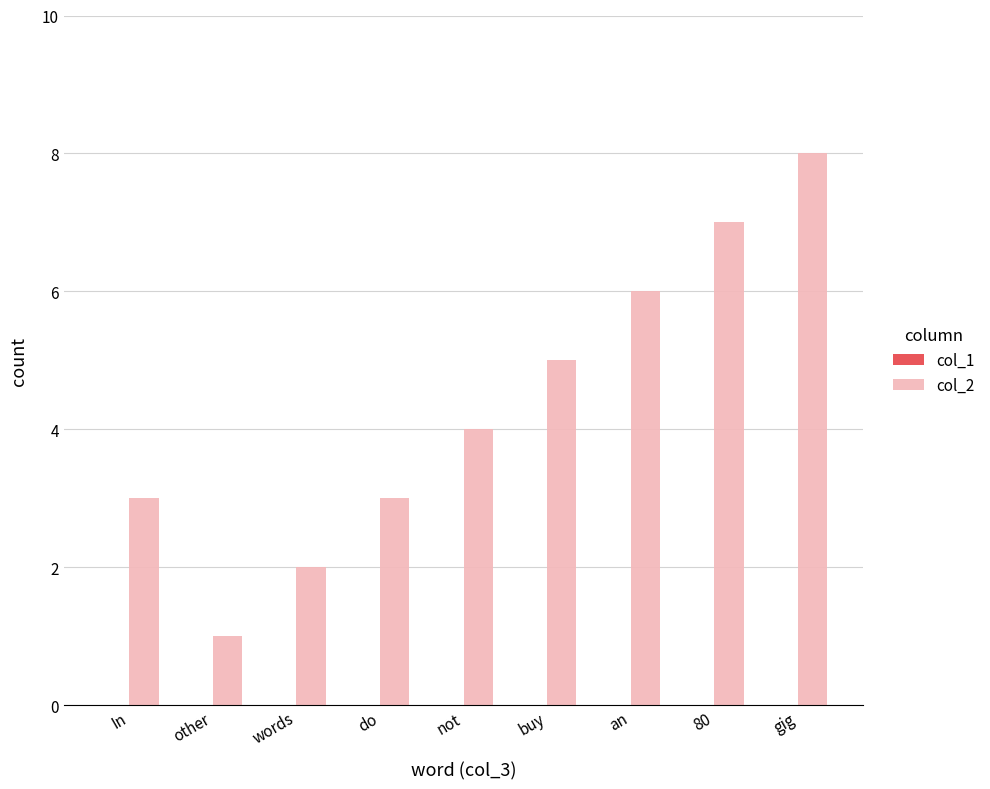

Reading right to left, what are all the values shown in this chart?

8	7	6	5	4	3	2	1	3